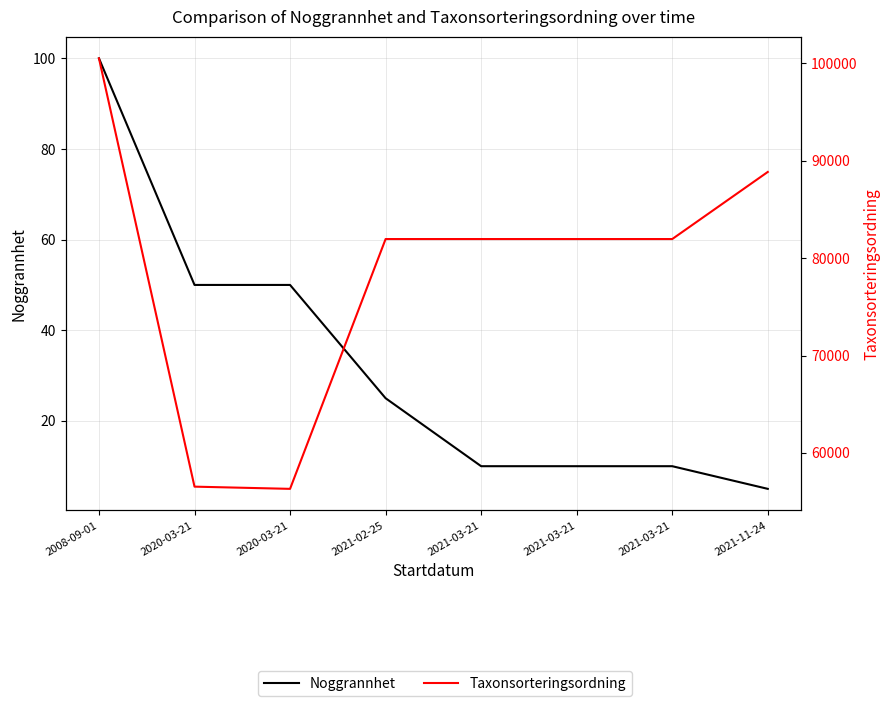

Reading right to left, extract all data points from this chart.

Noggrannhet: 5	10	10	10	25	50	50	100
Taxonsorteringsordning: 88852	81962	81962	81962	81962	56311	56538	100515